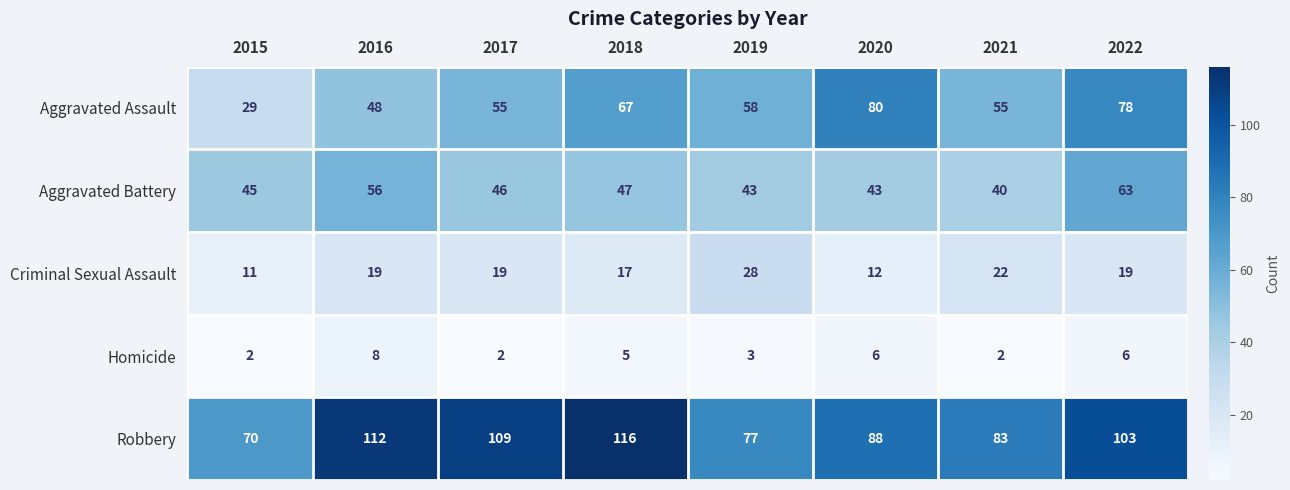

What is the difference between the maximum and second lowest values in the Aggravated Assault series?

32